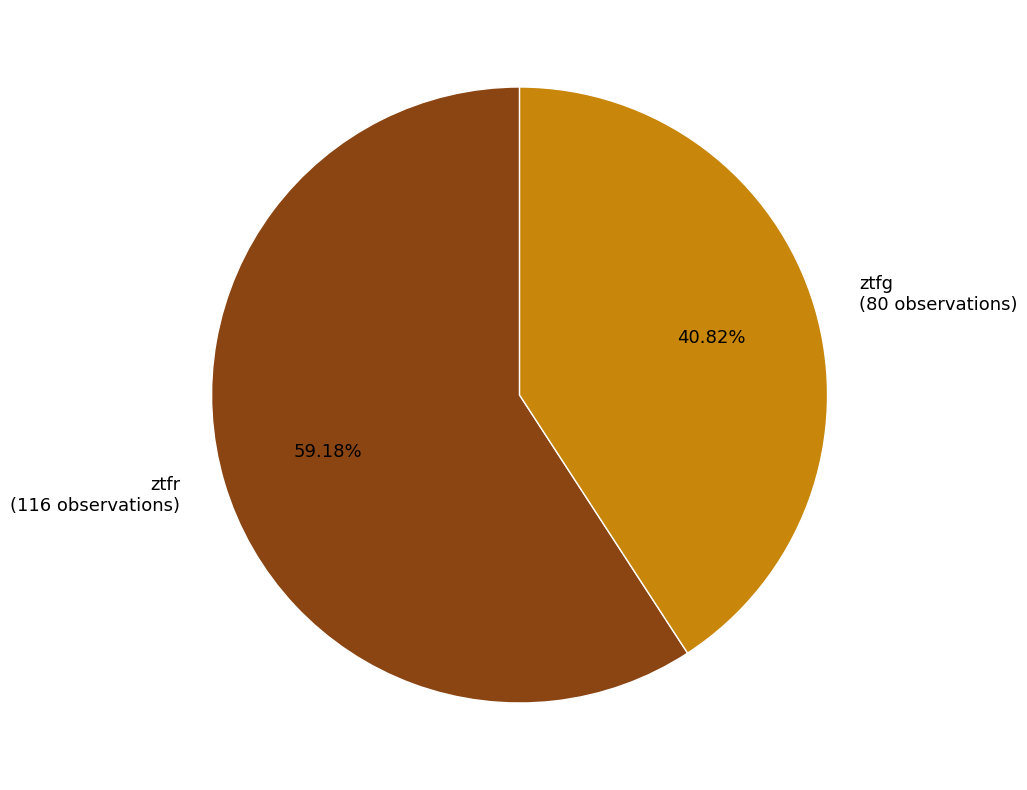

To the nearest percent, what percentage of the pie is ztfg?

41%